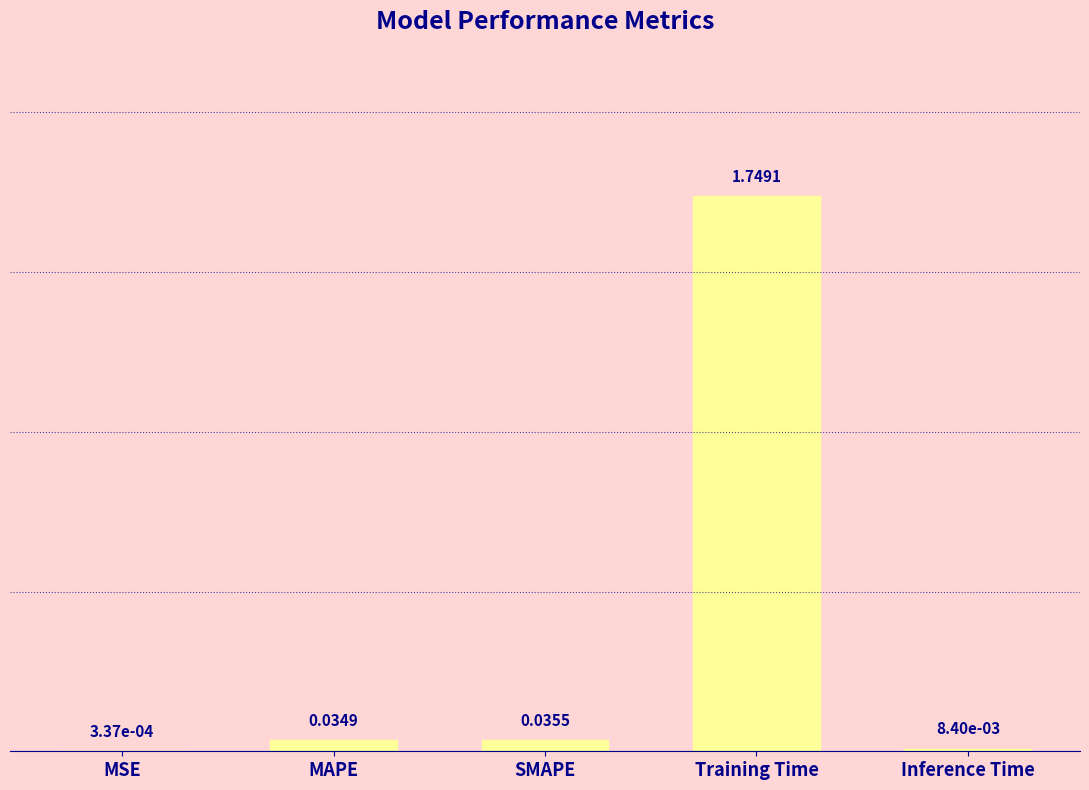

Count the number of categories in the chart.

5